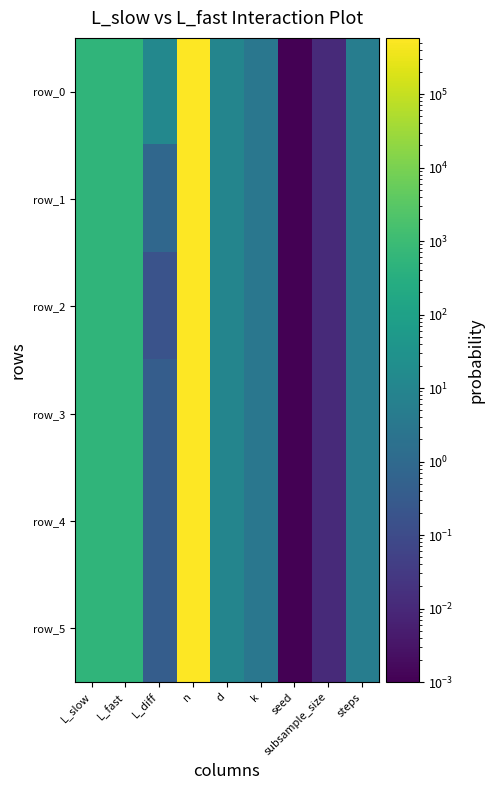

Which has a higher value, L_diff or steps?

L_diff